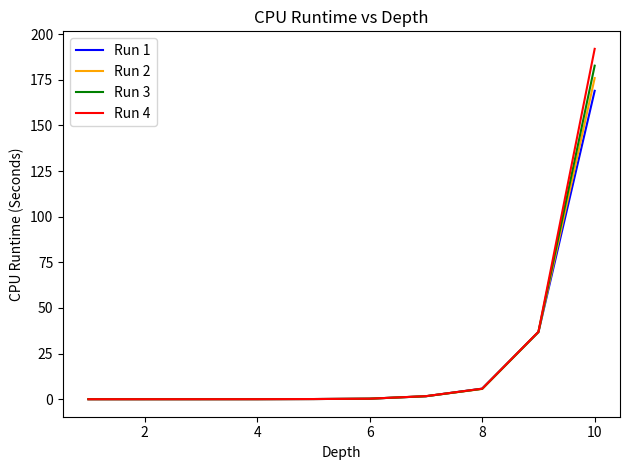

Which series has the largest range (max minus min)?

Run 4